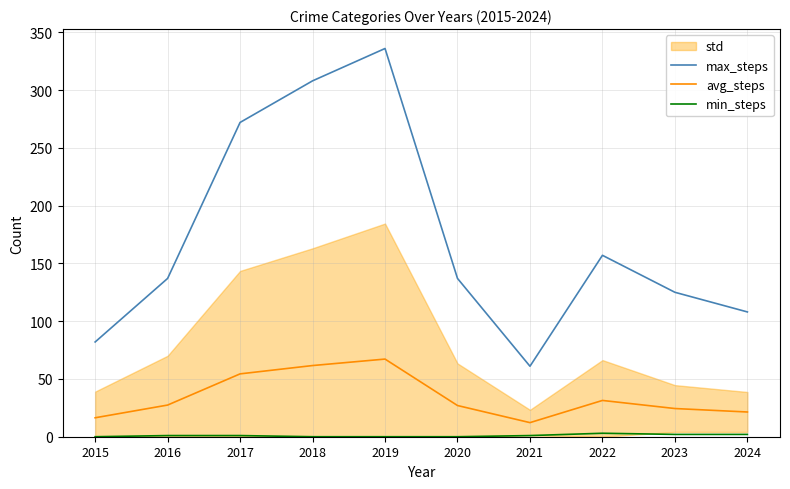

Reading left to right, extract all data points from this chart.

max_steps: 82.0	137.0	272.0	308.0	336.0	137.0	61.0	157.0	125.0	108.0
avg_steps: 16.4	27.4	54.4	61.6	67.2	27.0	12.2	31.4	24.4	21.4
min_steps: 0.0	1.0	1.0	0.0	0.0	0.0	1.0	3.0	2.0	2.0